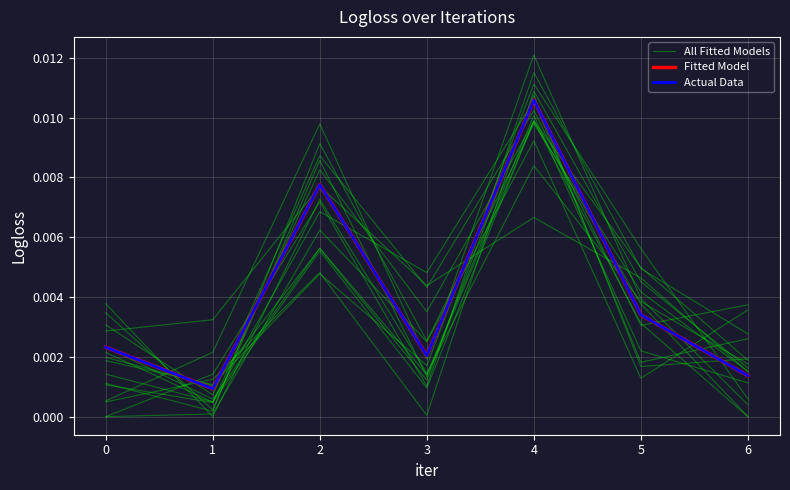

Does the chart display data point markers on the line(s)?

No